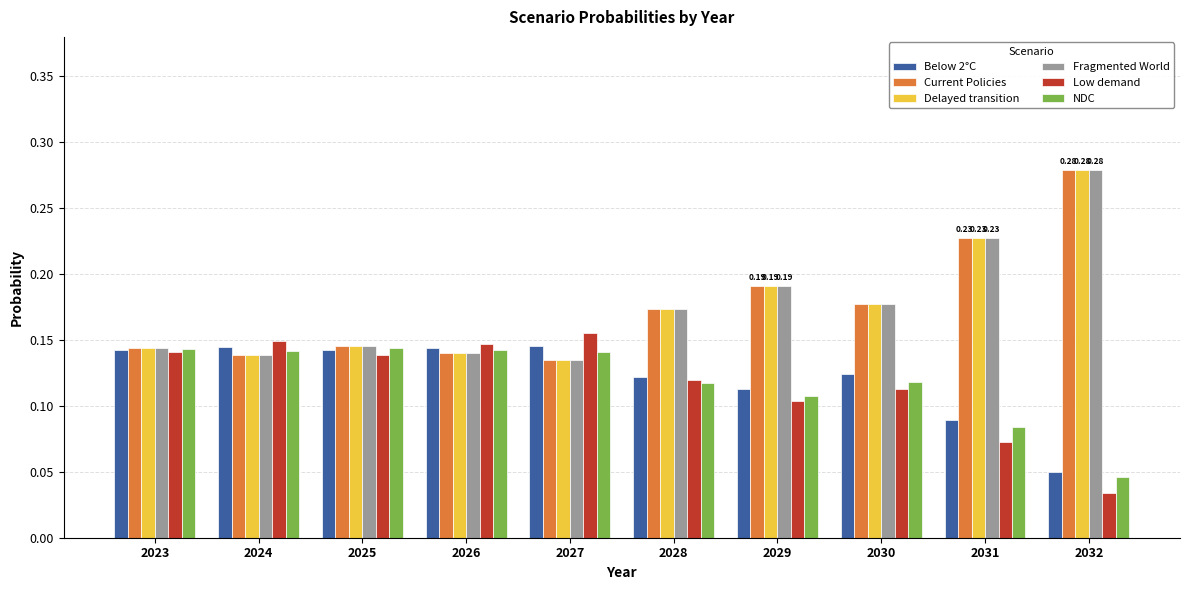

Is the value of NDC at 2031 greater than the value of Below 2°C at 2026?

No